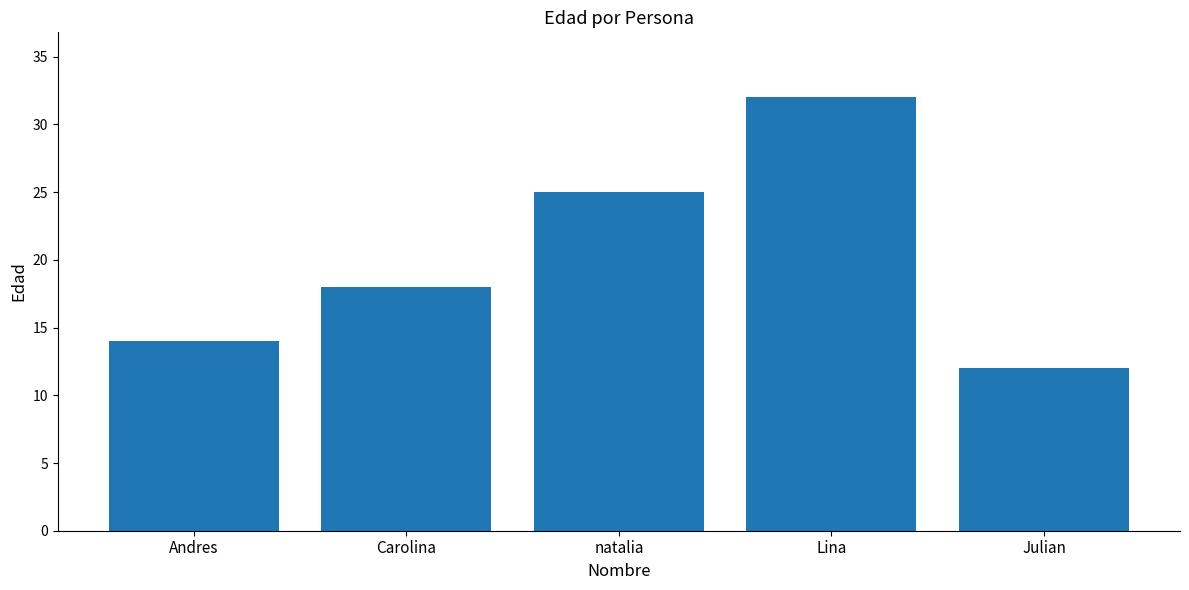

What is the average value?

20